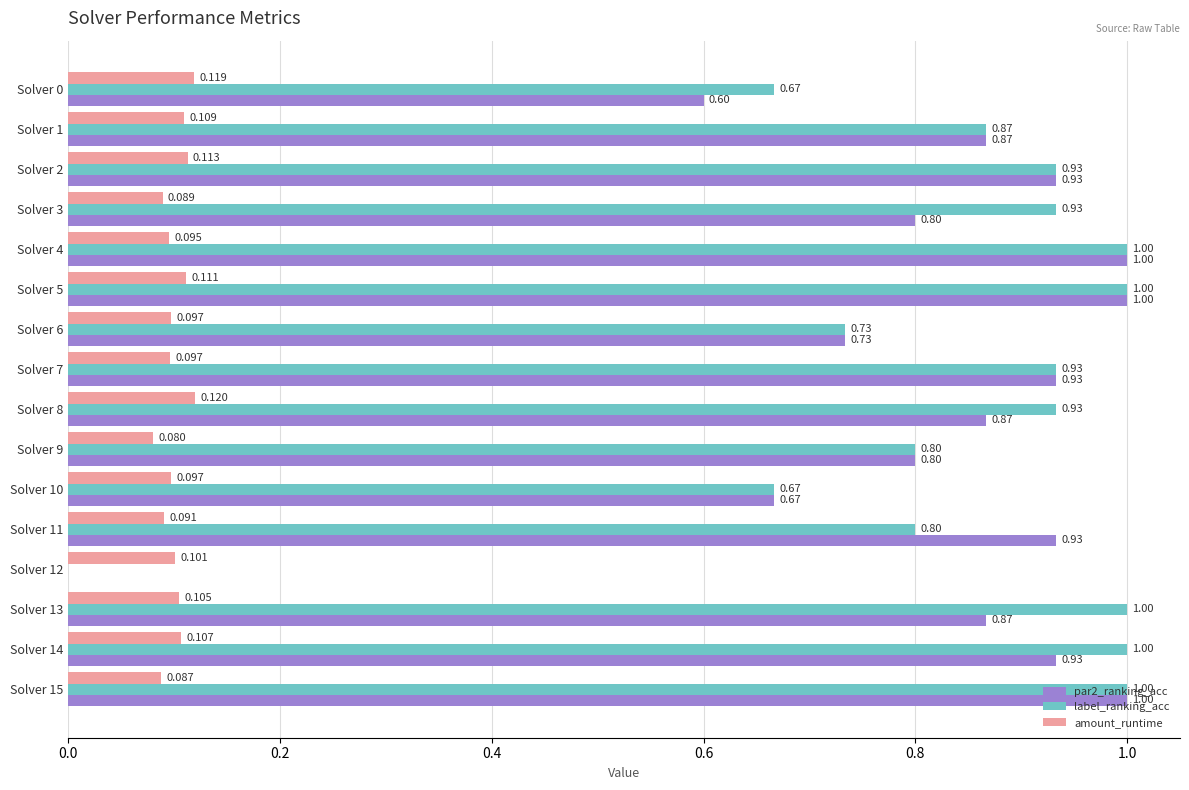

Which series has the largest total across all categories?

label_ranking_acc